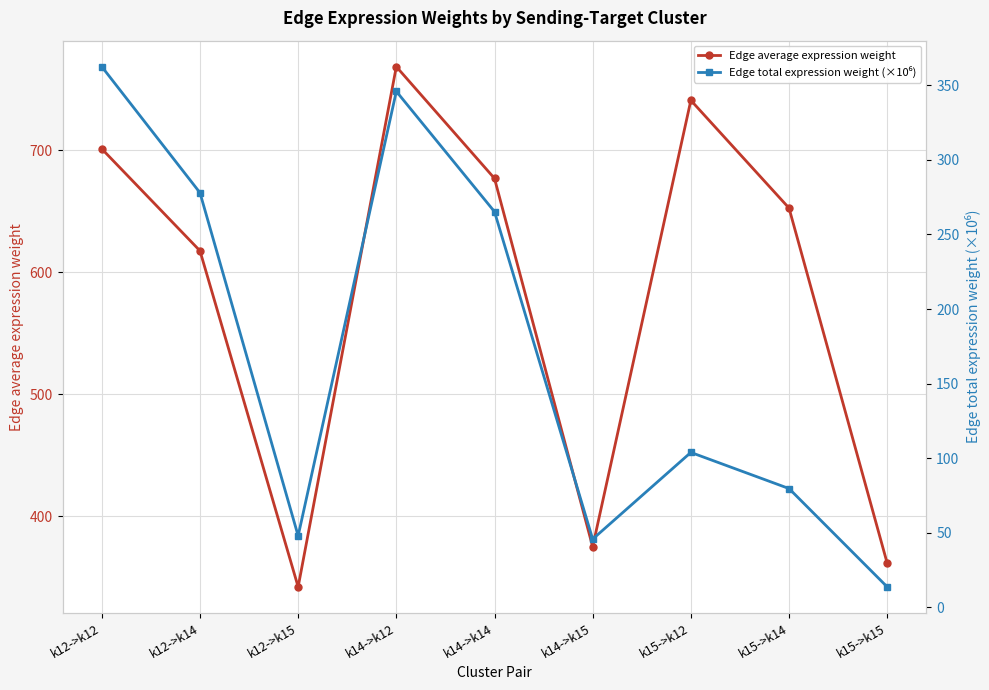

What is the difference between the Edge total expression weight (×10⁶) values at k12->k14 and k14->k15?

232.2